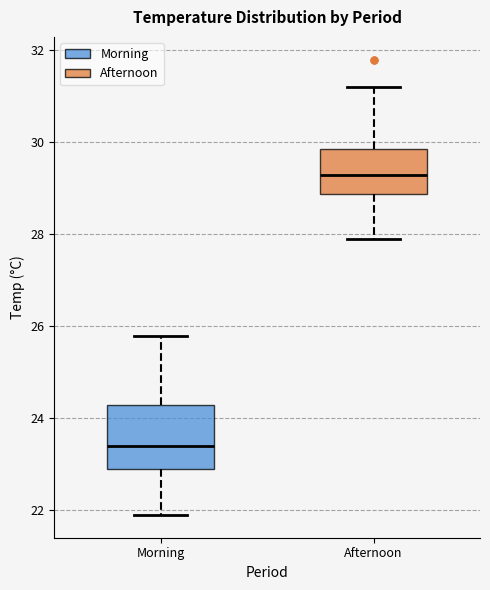

Where does the upper whisker of the box for Afternoon end on the y-axis? The values are not printed on the chart, so give them approximately, as read against the axis.

31.2